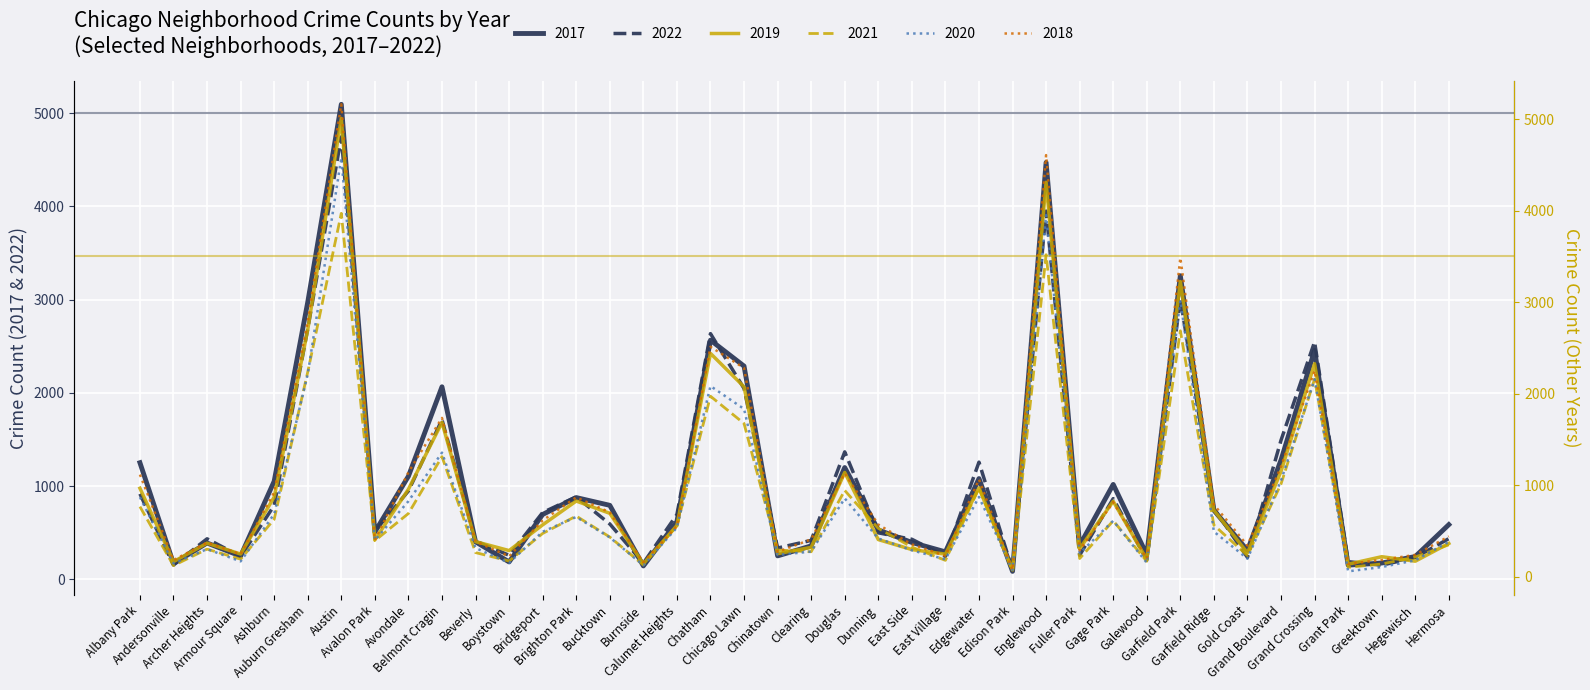

How many categories are shown in the chart?

40